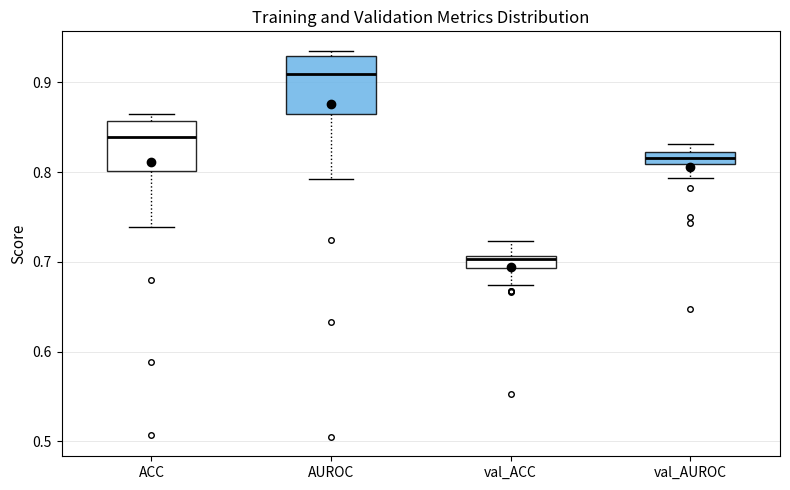

Where does the upper whisker of the box for val_ACC end on the y-axis? The values are not printed on the chart, so give them approximately, as read against the axis.

0.72